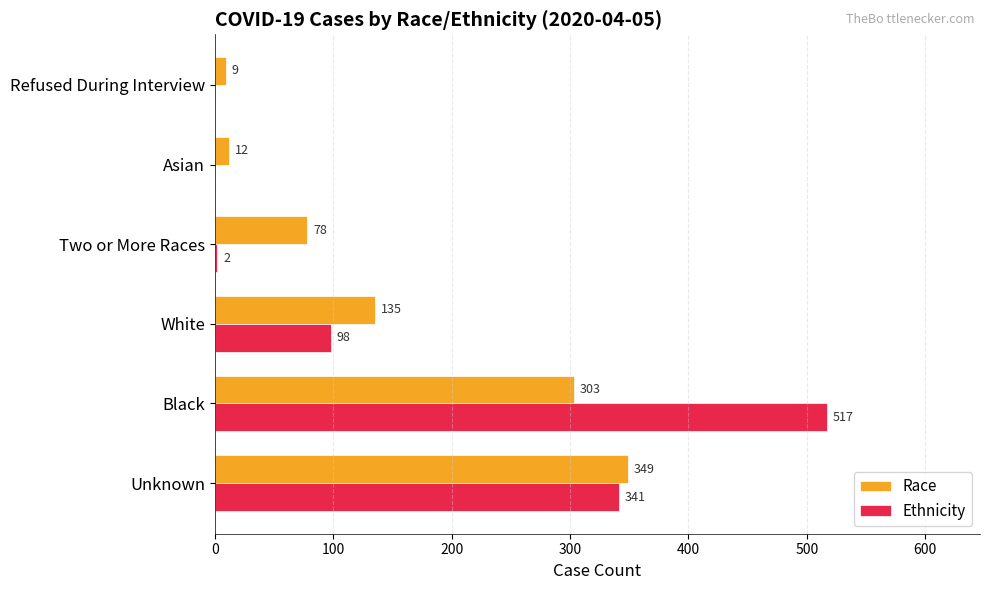

Which series has the largest range (max minus min)?

Ethnicity